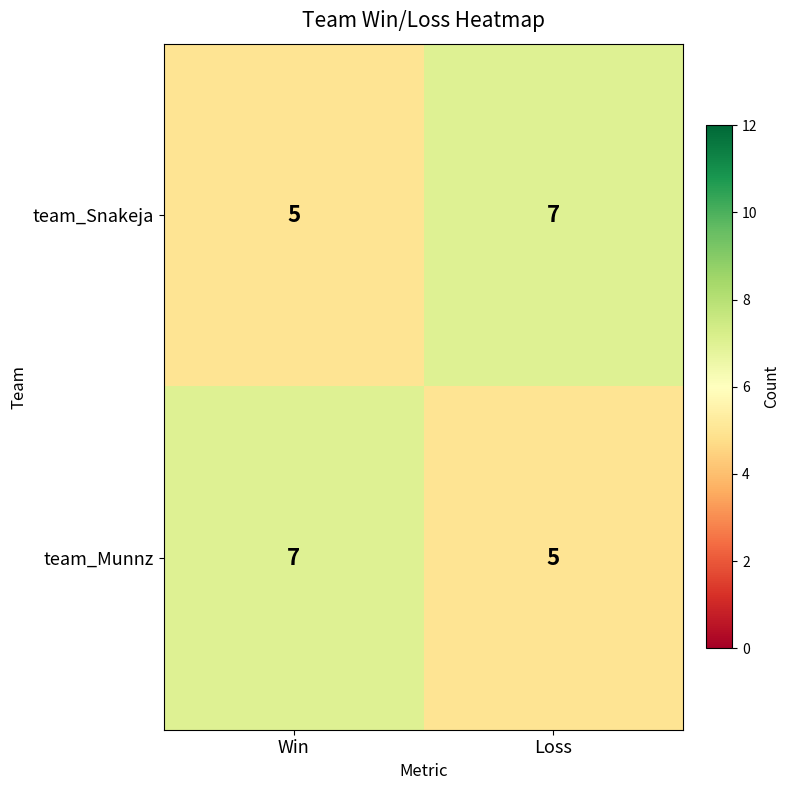

What is the total value across all series at Loss?

12